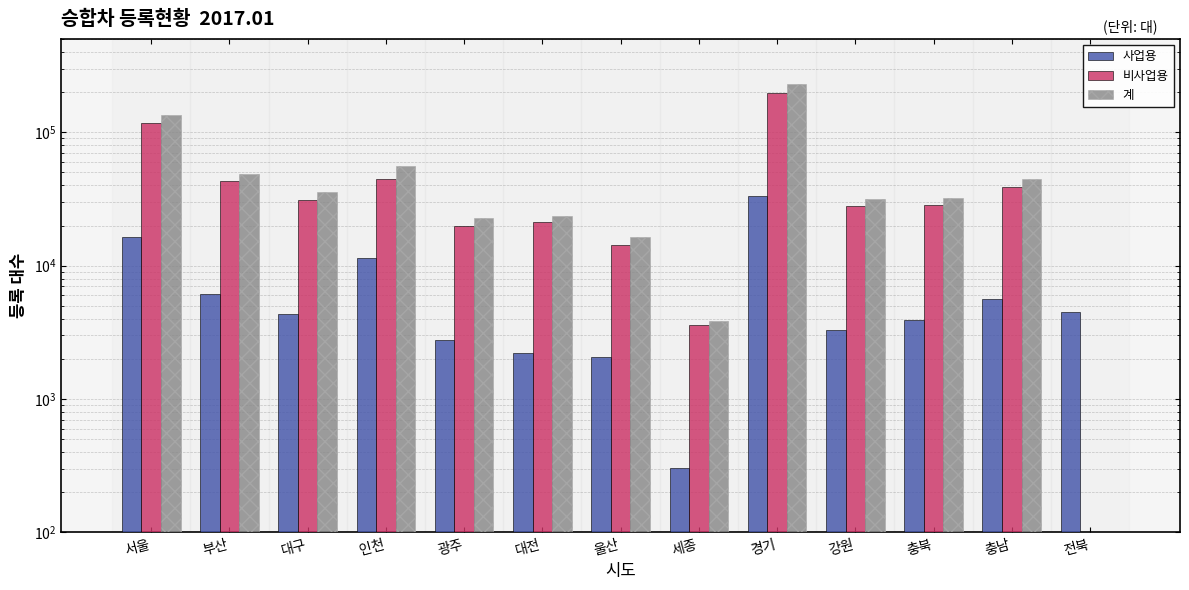

List the series in order of their overall mean, highest first.

계, 비사업용, 사업용